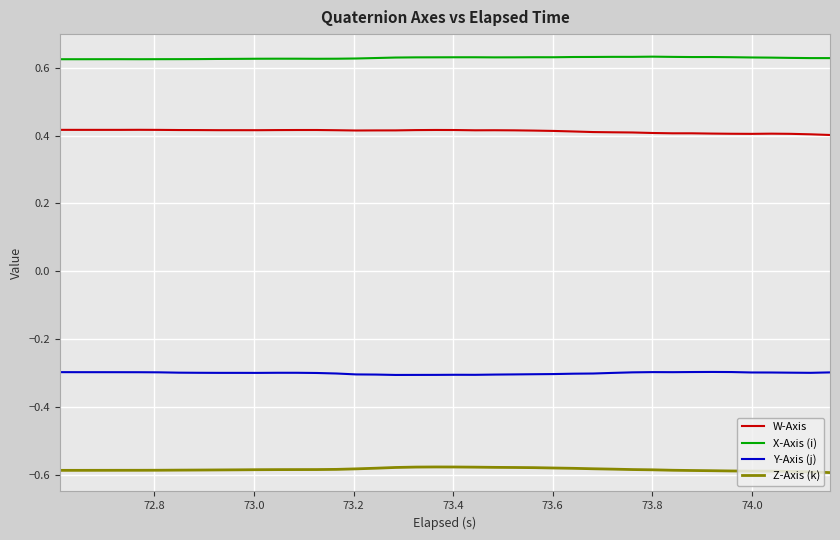

True or false: Y-Axis (j) and X-Axis (i) intersect in this chart.

False